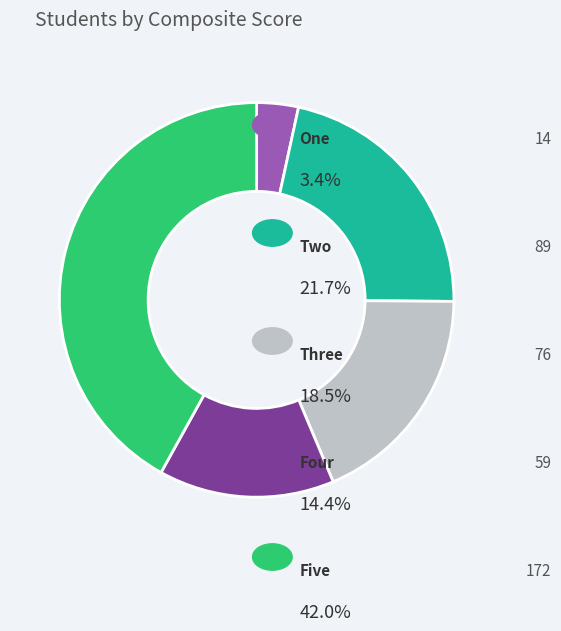

Does any single category account for the majority?

No